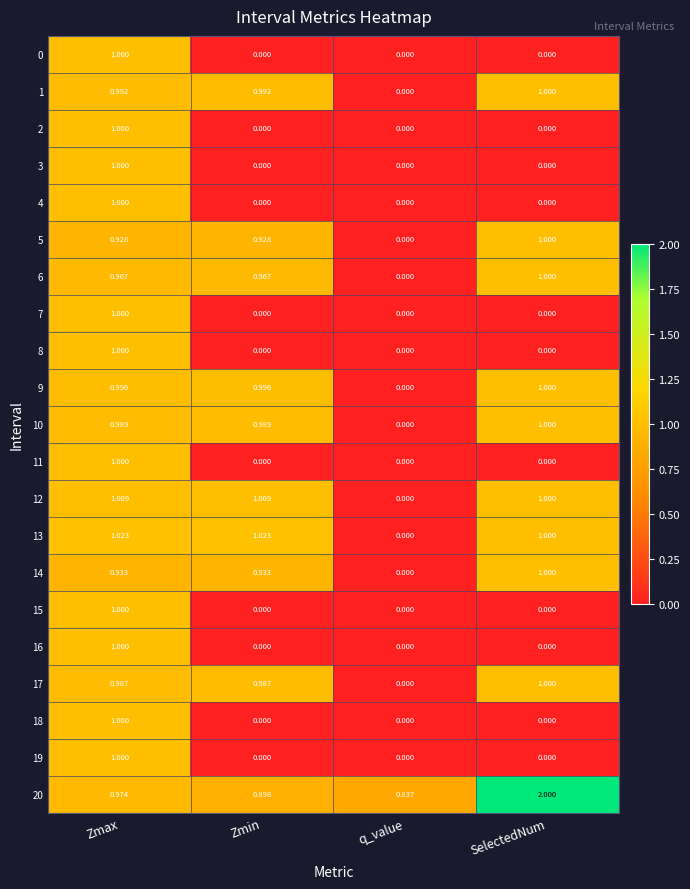

Is the value of 1 at Zmax greater than the value of 14 at SelectedNum?

No